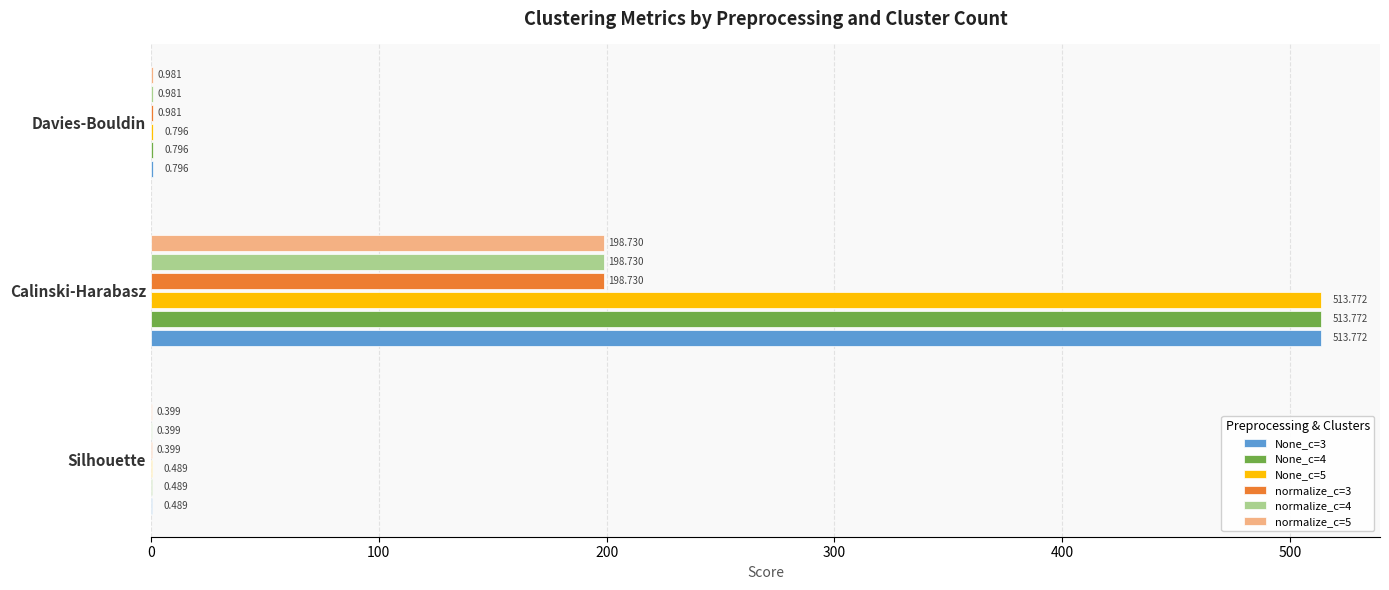

Is the value of normalize_c=4 at Silhouette greater than the value of None_c=4 at Silhouette?

No